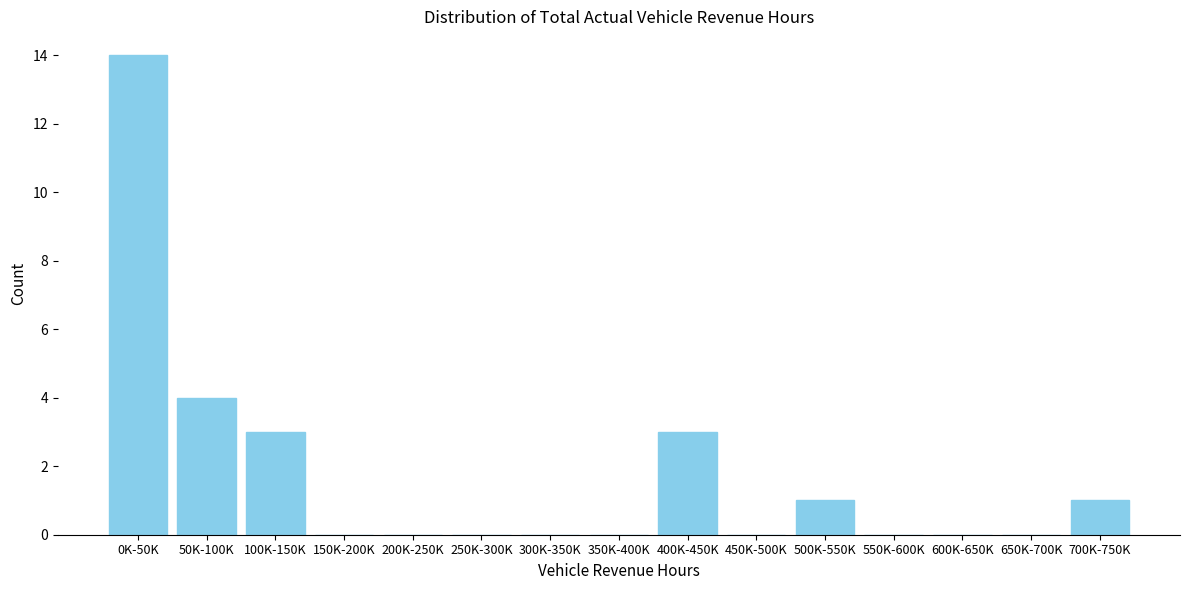

Reading left to right, transcribe all the data shown in this chart.

0K-50K=14	50K-100K=4	100K-150K=3	150K-200K=0	200K-250K=0	250K-300K=0	300K-350K=0	350K-400K=0	400K-450K=3	450K-500K=0	500K-550K=1	550K-600K=0	600K-650K=0	650K-700K=0	700K-750K=1